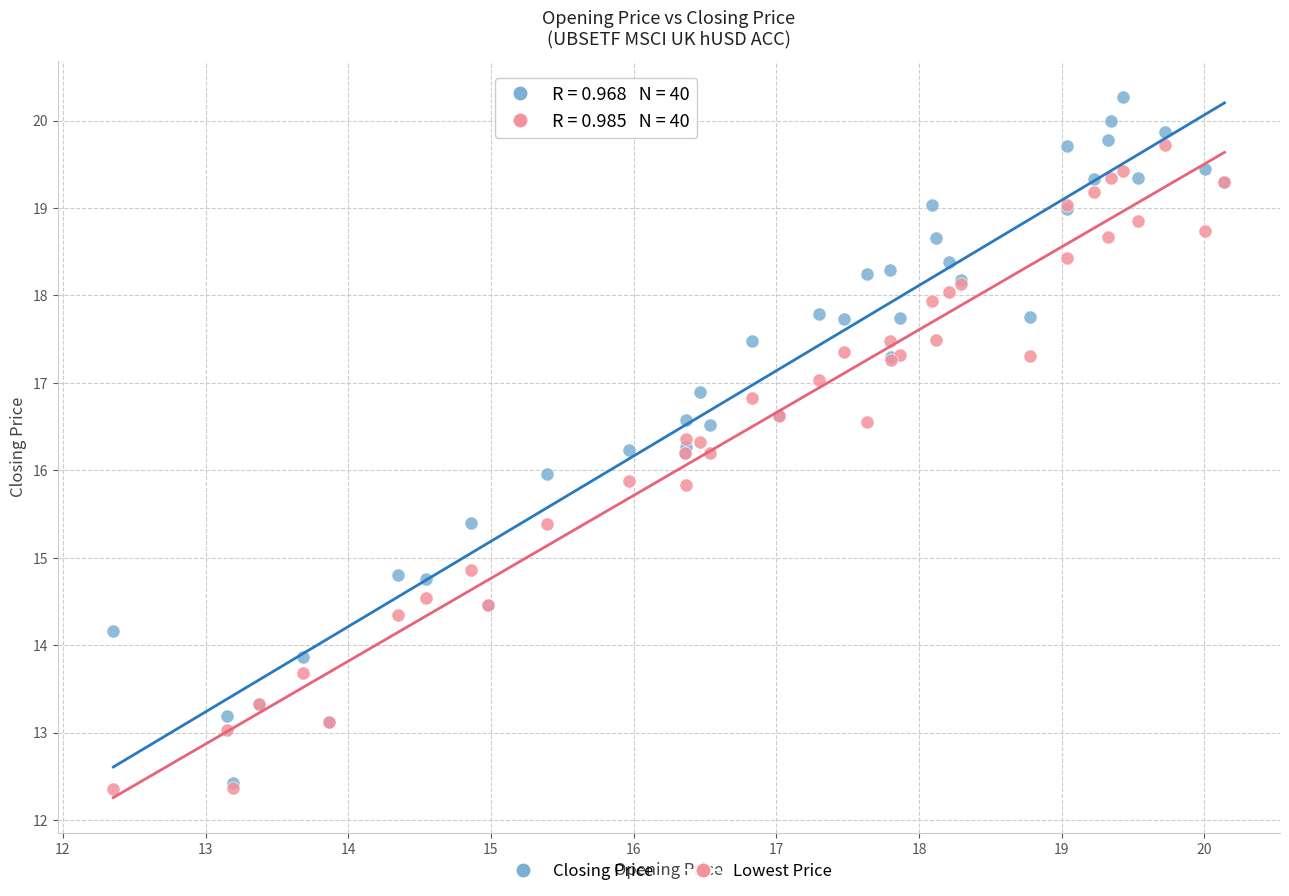

What are all the series names shown in the legend?

Closing Price, Lowest Price